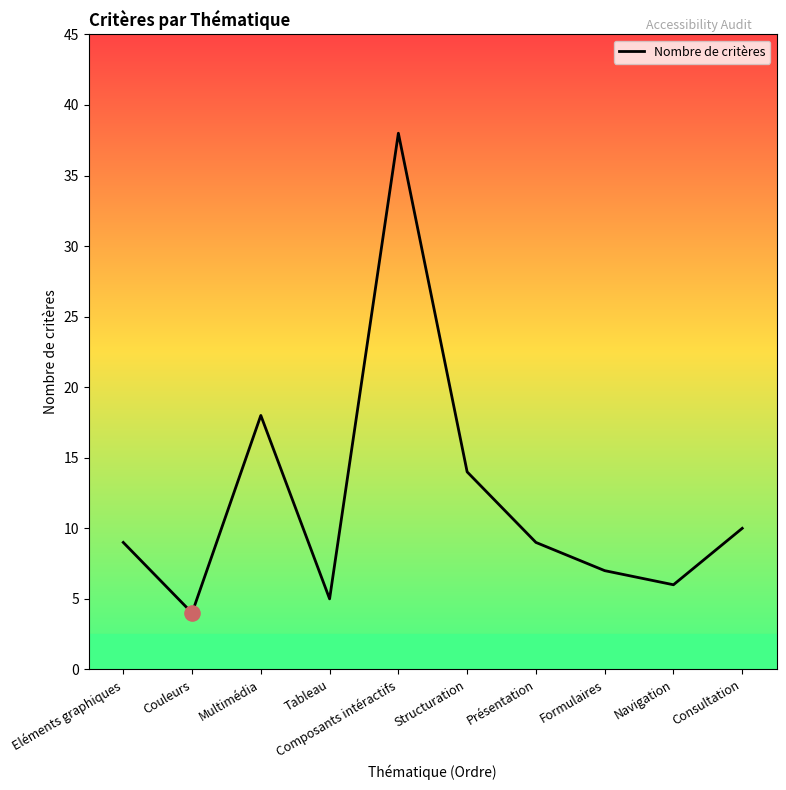

Between Composants intéractifs and Tableau, which is larger?

Composants intéractifs